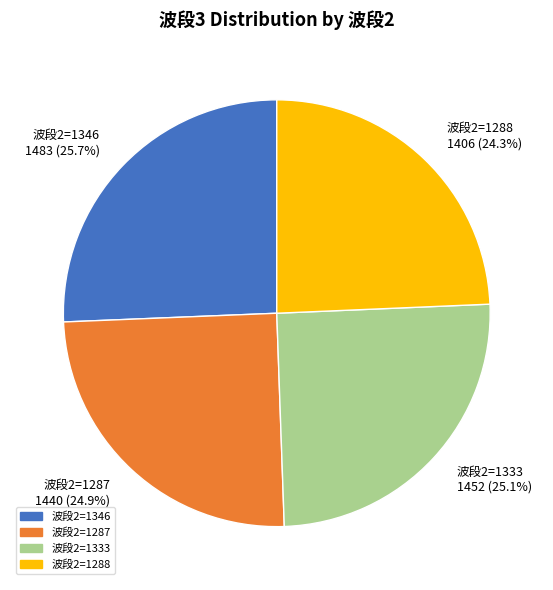

Approximately how many times larger is the value at 波段2=1333 1452 (25.1%) compared to 波段2=1288 1406 (24.3%)?

1.0